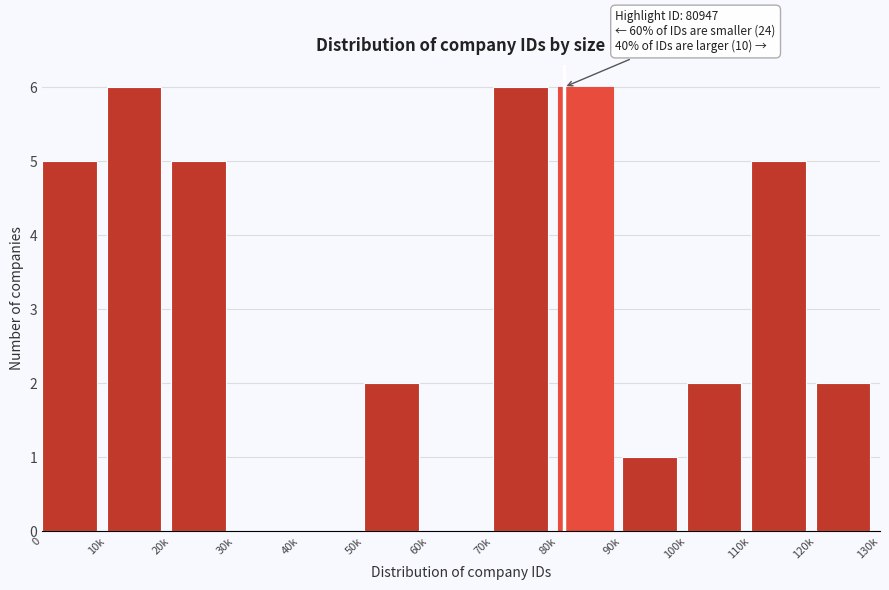

Reading right to left, transcribe all the data shown in this chart.

120k=2	110k=5	100k=2	90k=1	80k=6	70k=6	60k=0	50k=2	40k=0	30k=0	20k=5	10k=6	0=5